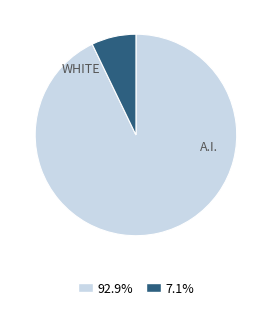

Does any single category account for the majority?

Yes